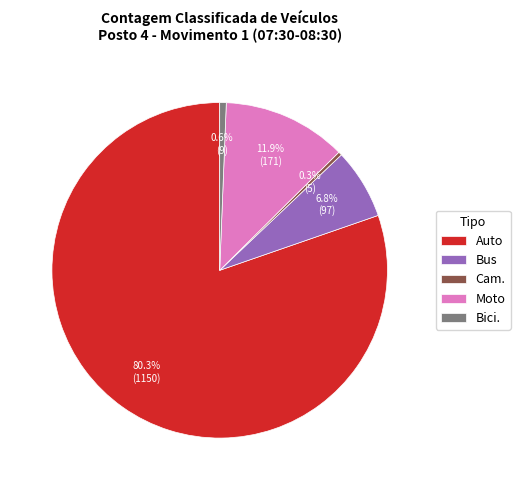

Does Auto represent more than half of the total?

Yes